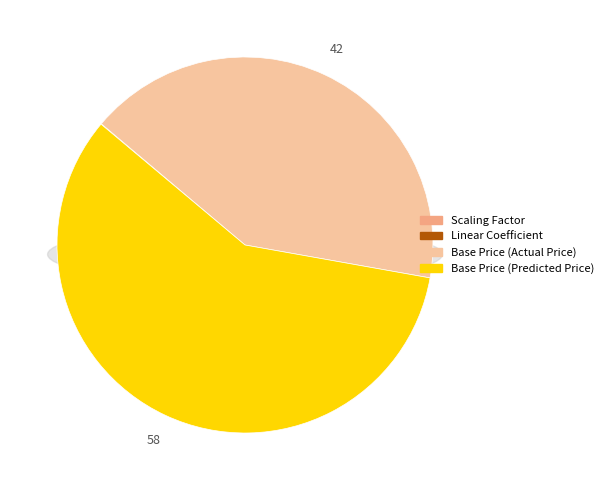

What is the largest slice in the pie chart?

Base Price (Predicted Price)